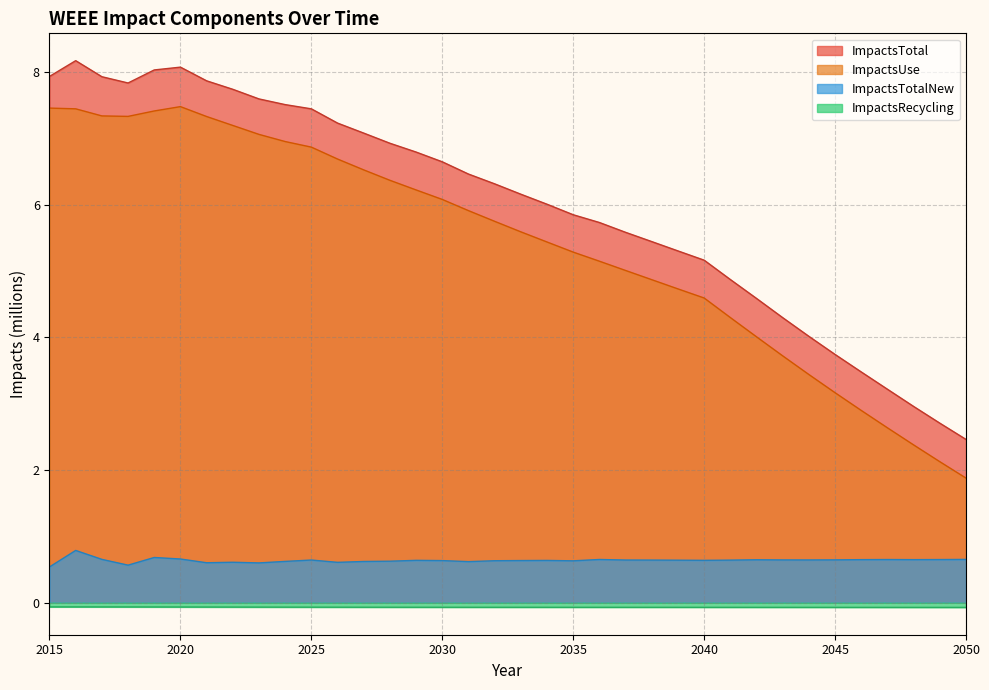

Rank the series by their maximum value, from highest to lowest.

ImpactsTotal, ImpactsUse, ImpactsTotalNew, ImpactsRecycling